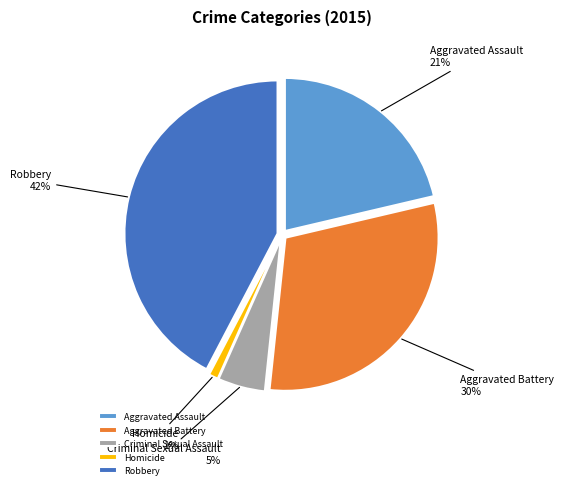

The Homicide slice represents 1% of the pie. True or false?

True